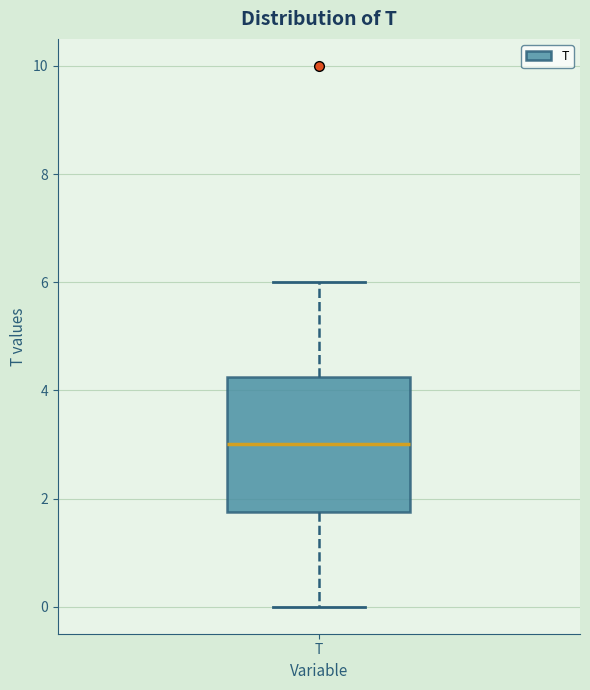

Transcribe this box plot: give where the median line is, the range the box spans, and where the two whiskers end, as read against the y-axis. The values are not printed on the chart, so give them approximately, as read against the axis.

median 3.0, box 1.8 to 4.2, whiskers 0.0 to 6.0